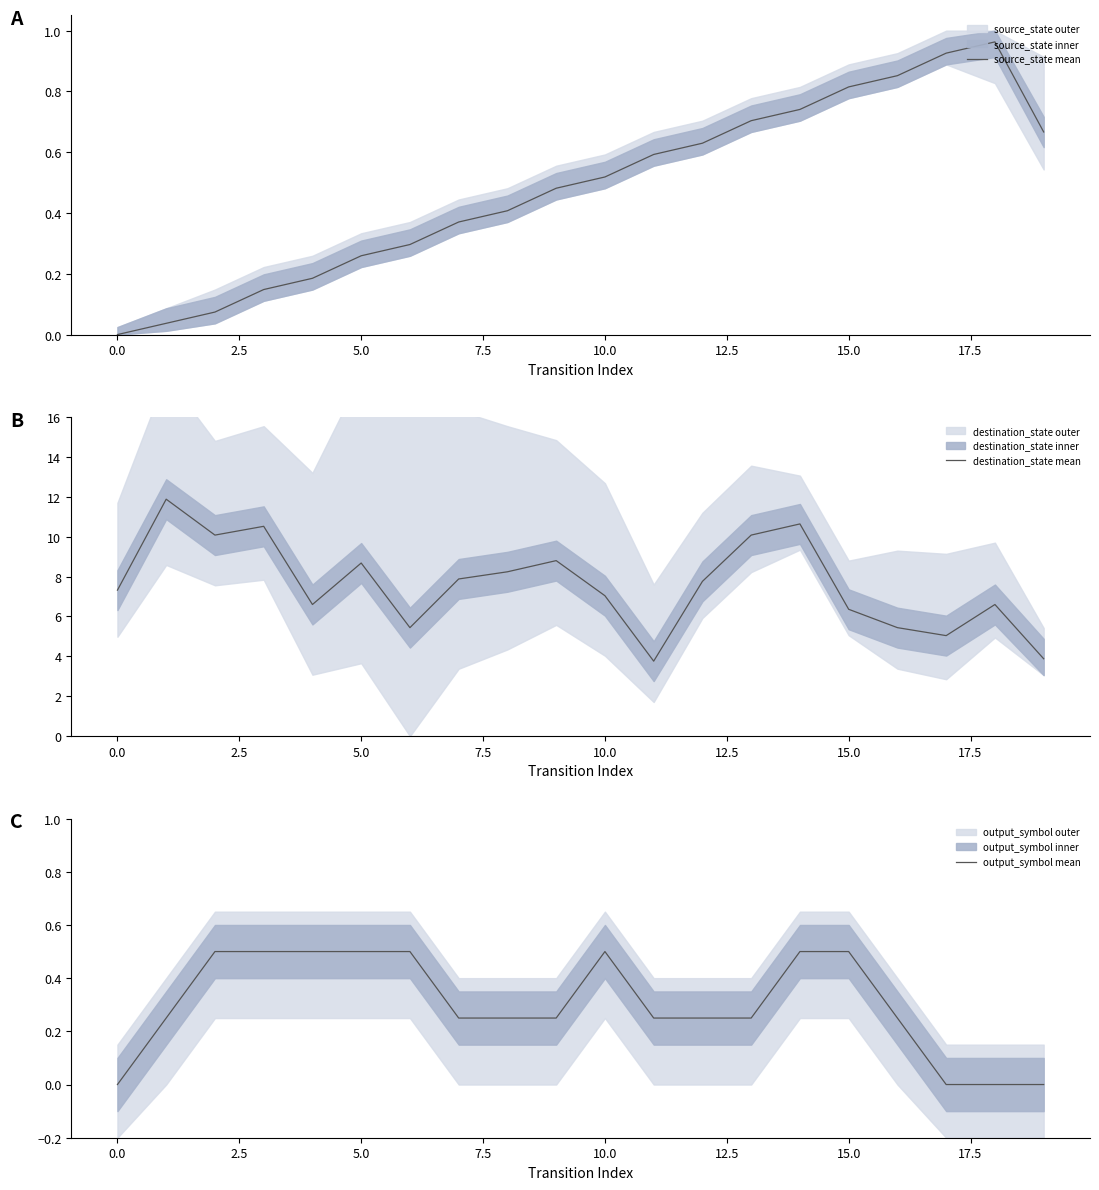

What is the sum of all source_state mean values?

9.7